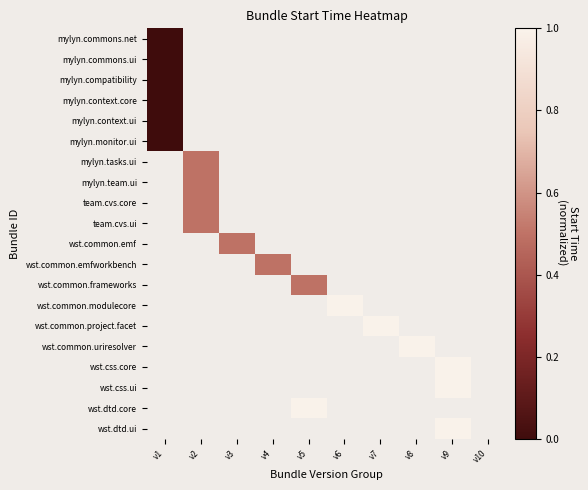

At how many categories does at least one series exceed 0?

8